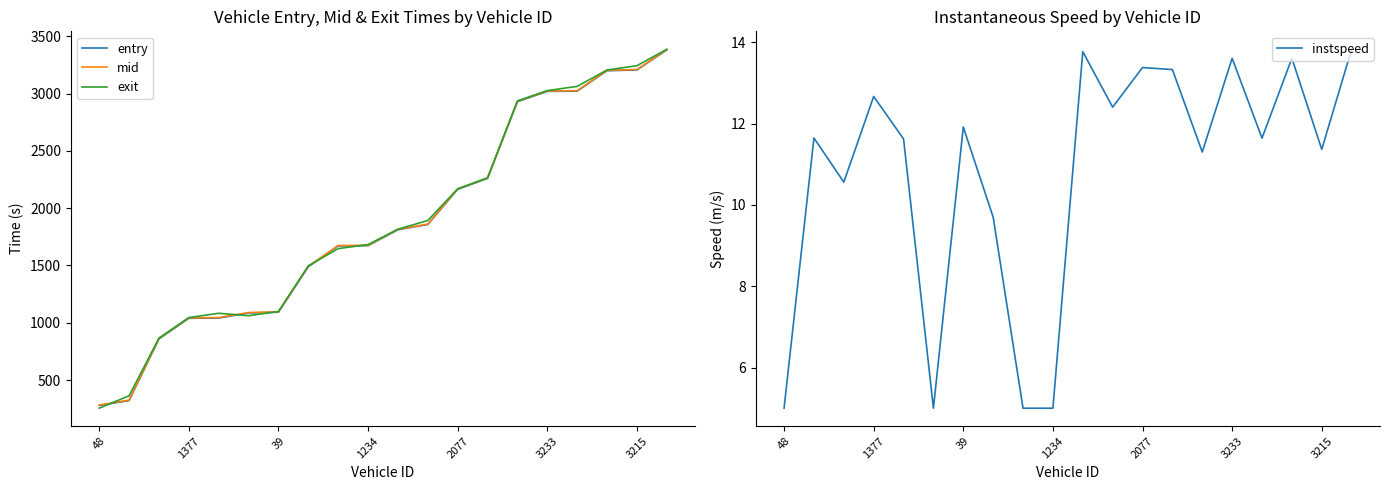

True or false: exit and instspeed intersect in this chart.

False